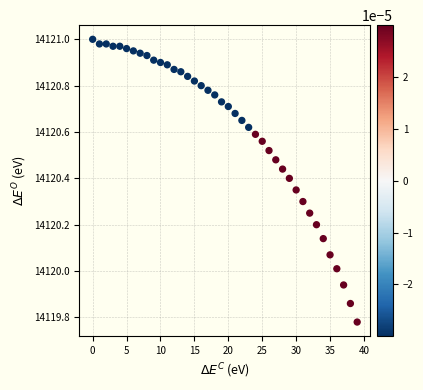

What is the range of Y values (max minus min)?

1.2